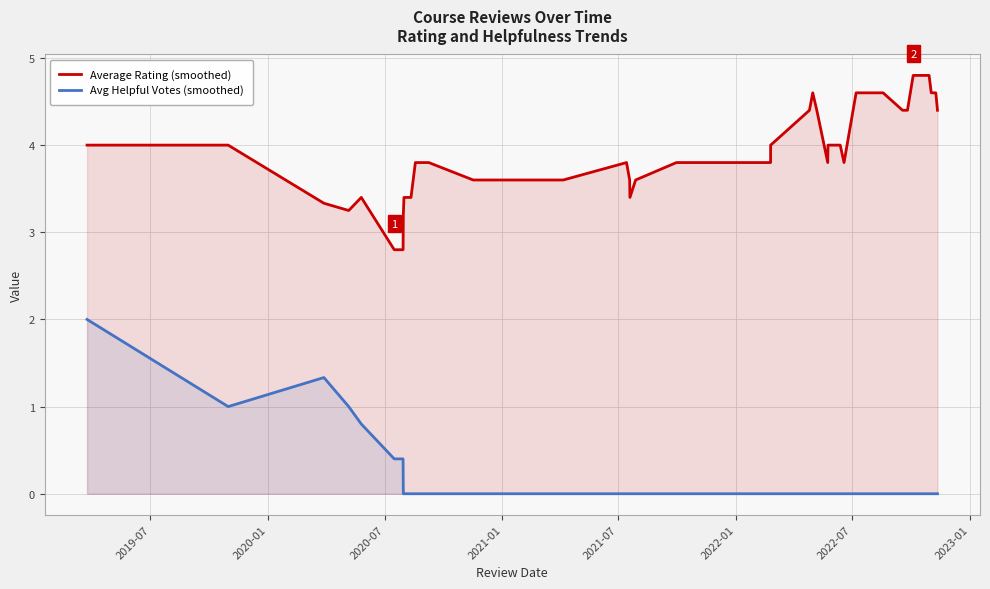

What is the maximum value for Average Rating (smoothed)?

4.8